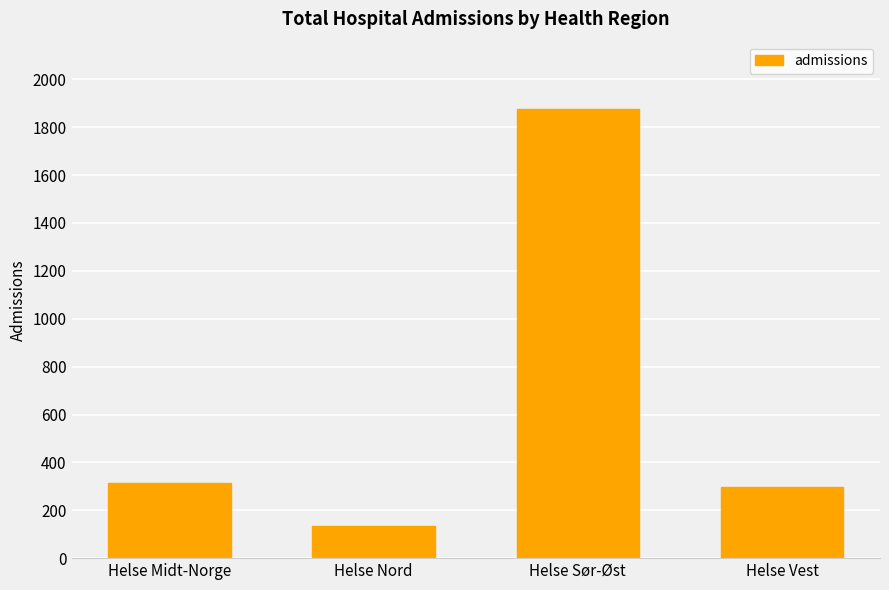

What is the change in value from Helse Midt-Norge to Helse Vest?

-14